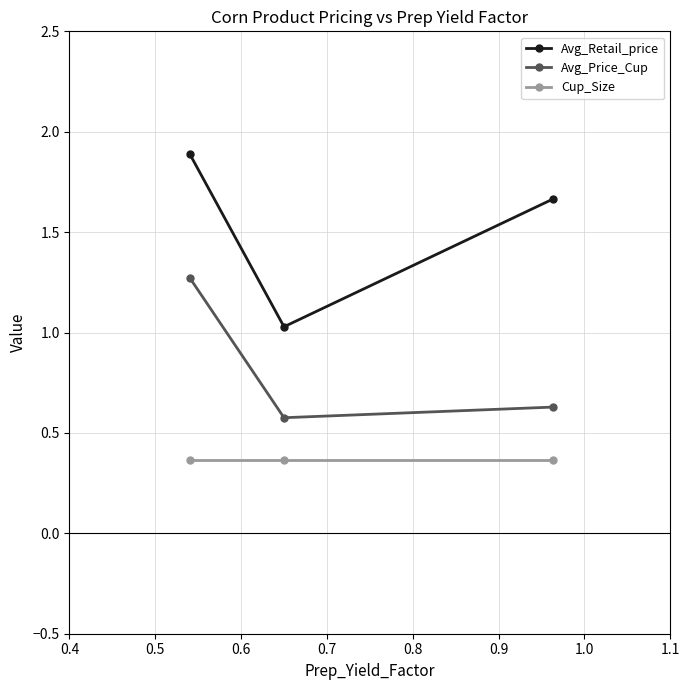

Which series has the widest spread of values?

Avg_Retail_price